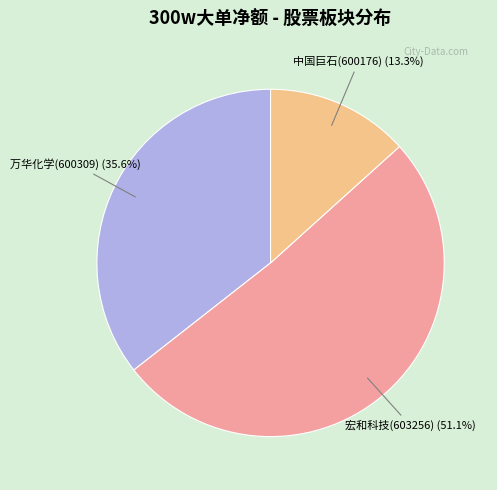

Count the number of slices in the pie.

3